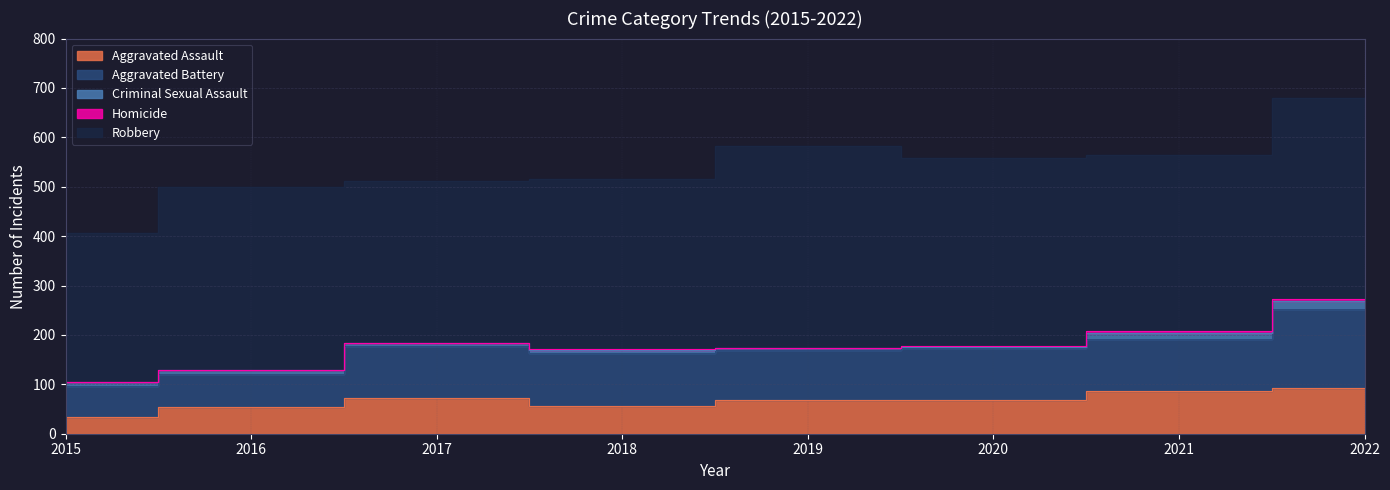

What is the value of the Homicide point at the 3rd from the left?

1